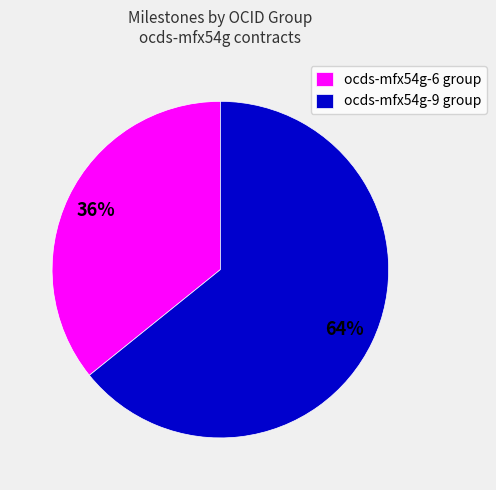

Do ocds-mfx54g-9 group and ocds-mfx54g-6 group together represent more than half of the pie?

Yes